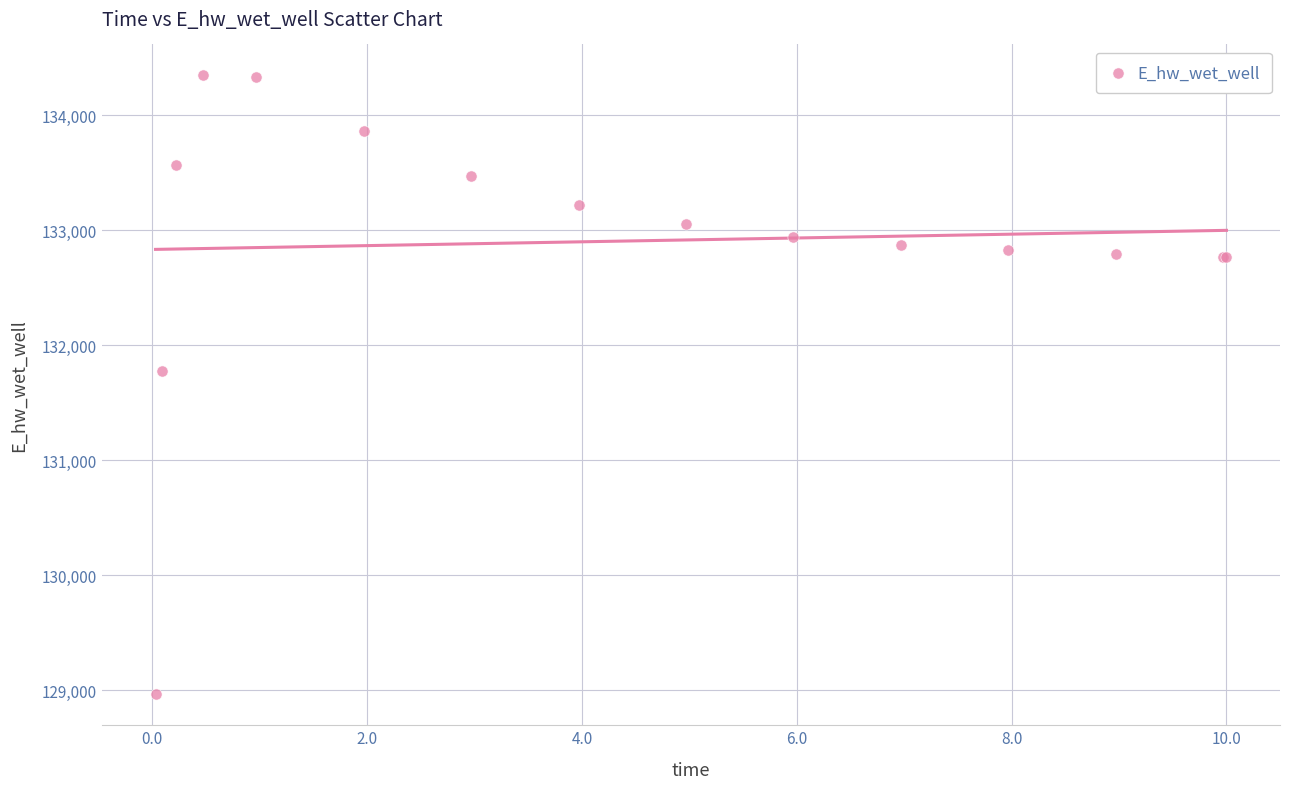

What Y value in the scatter plot is closest to 131656?

131773.1